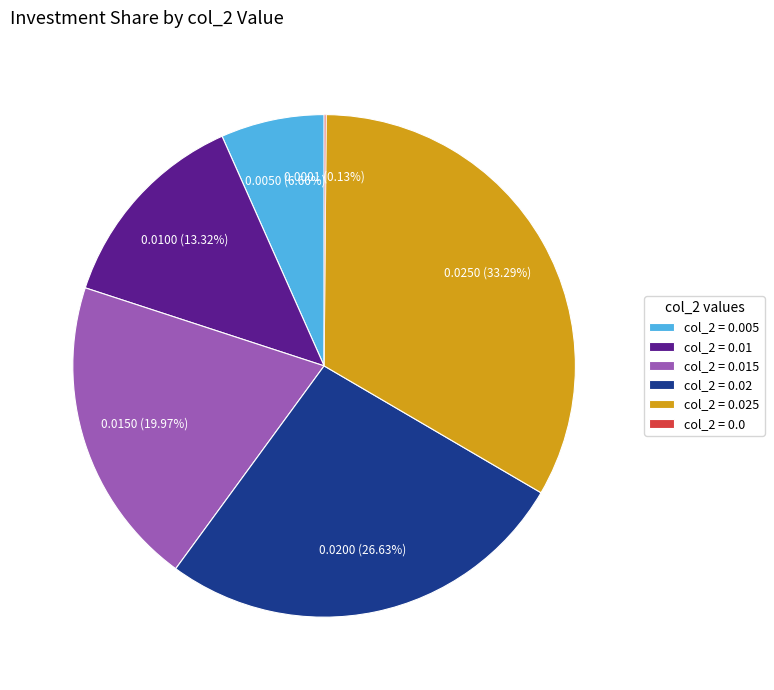

Does any single category account for the majority?

No